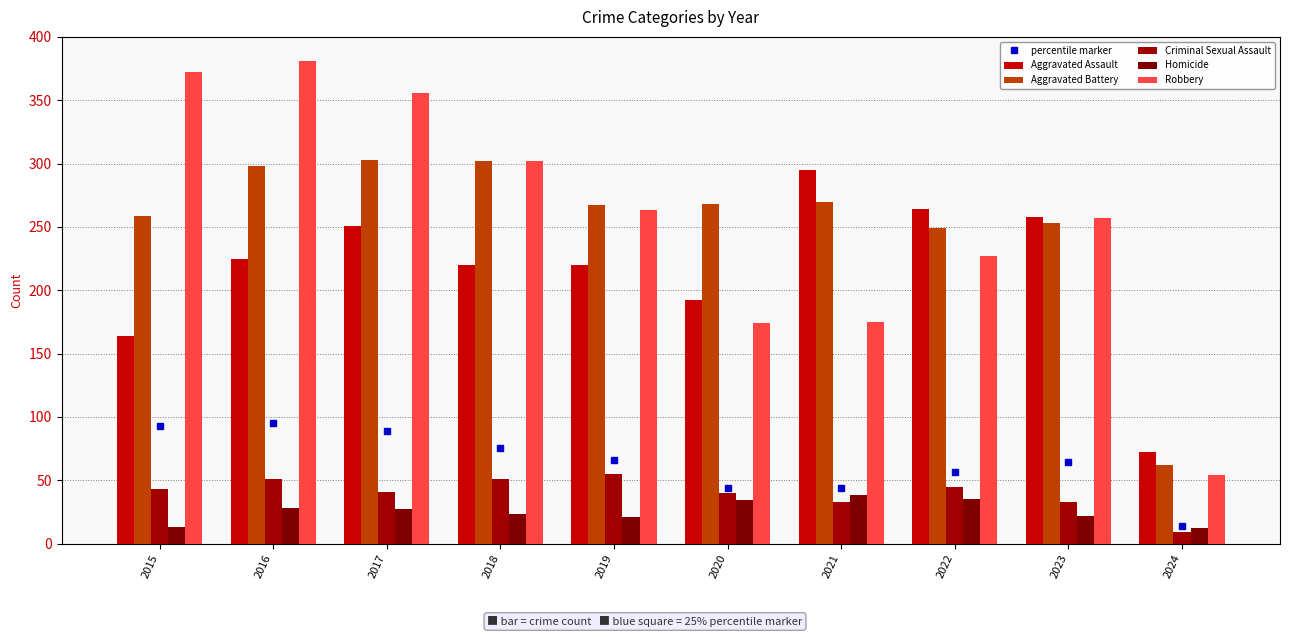

Between 2015 and 2020, which is larger?

2020